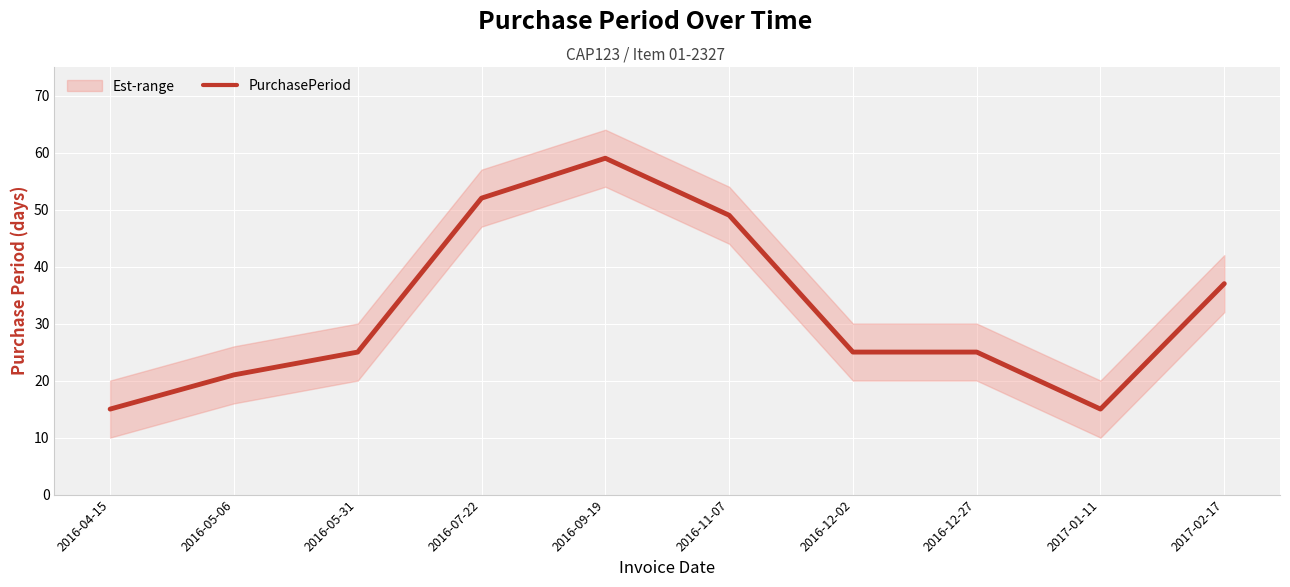

True or false: the data has more than 0 interior local peaks.

True